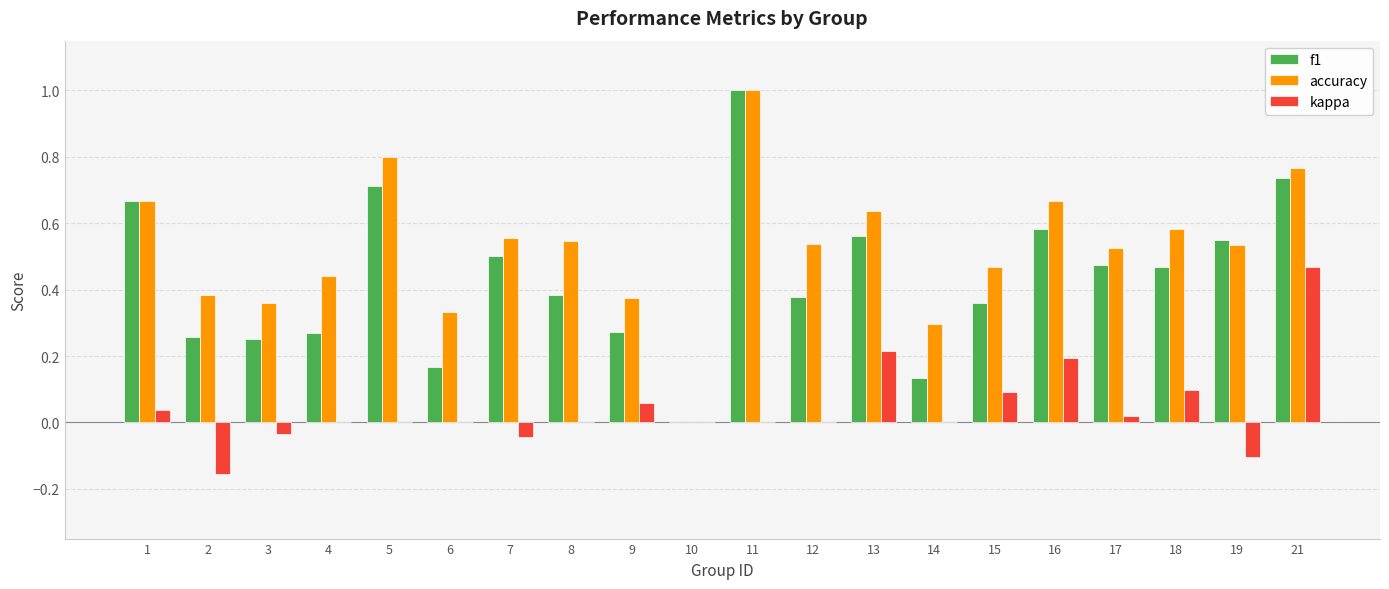

What is the sum of all accuracy values?

10.5